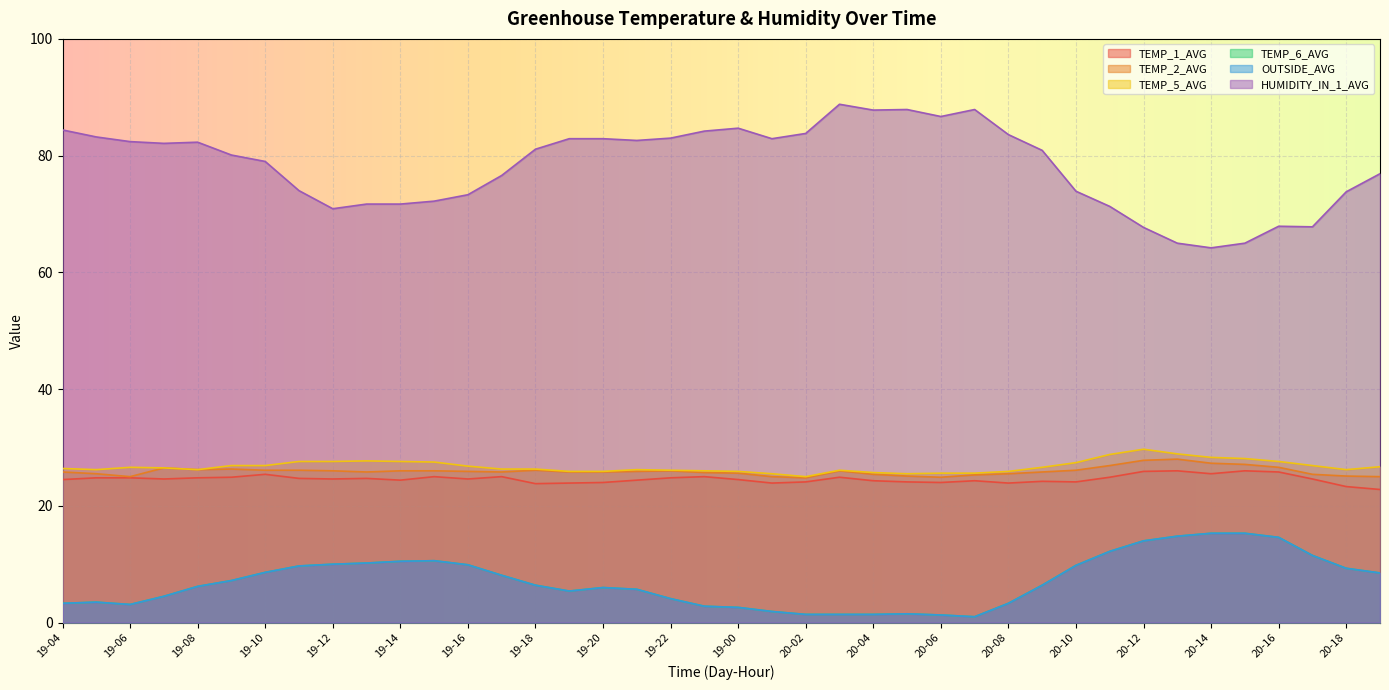

True or false: TEMP_6_AVG and TEMP_2_AVG intersect in this chart.

False